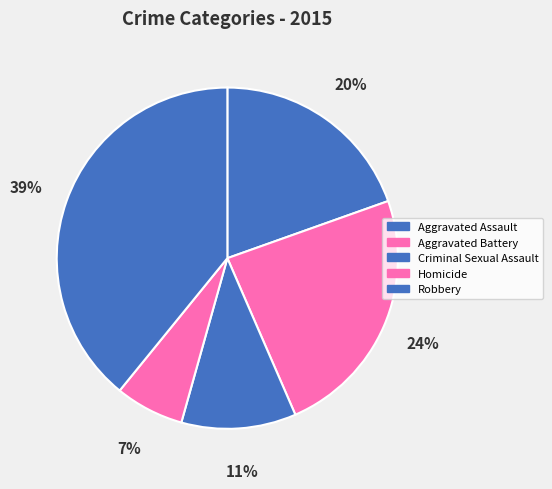

Rank the categories by value from highest to lowest.

Robbery, Aggravated Battery, Aggravated Assault, Criminal Sexual Assault, Homicide